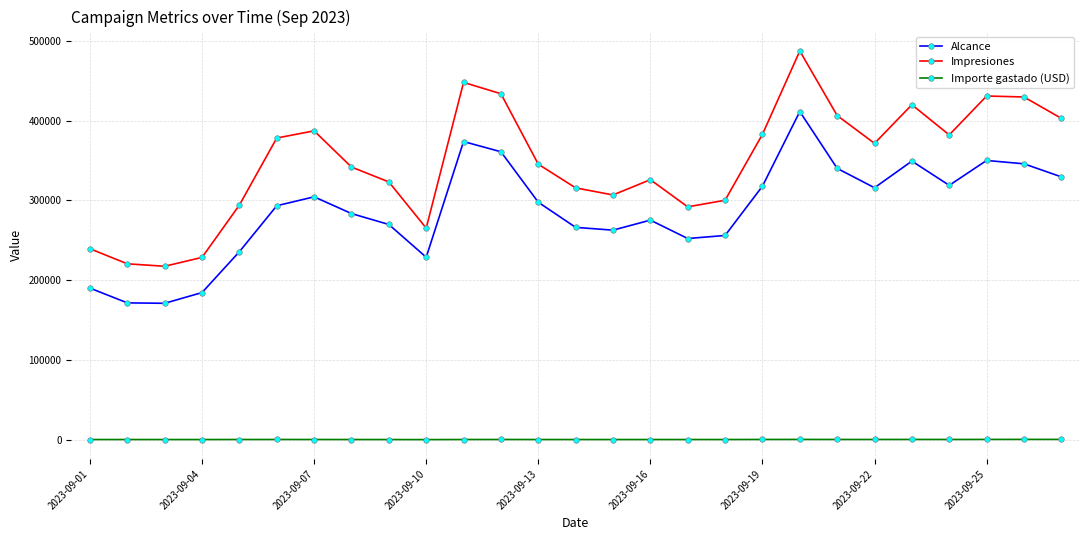

Which series has the largest total across all categories?

Impresiones